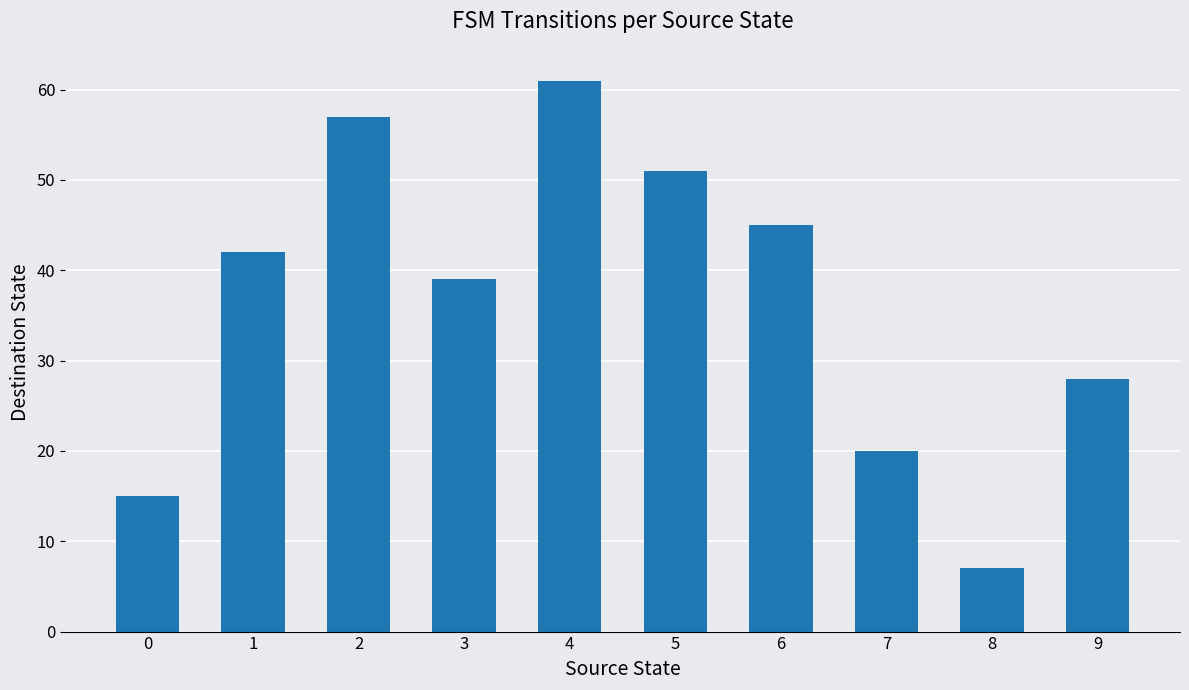

List the labels in order of value, smallest first.

8, 0, 7, 9, 3, 1, 6, 5, 2, 4